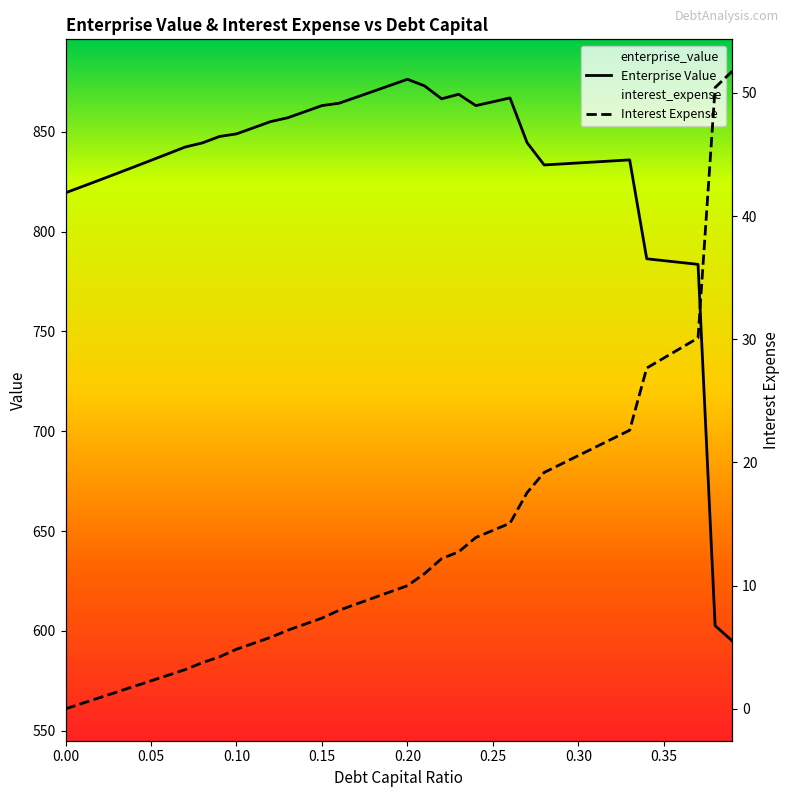

True or false: interest_expense and enterprise_value cross at least once.

False